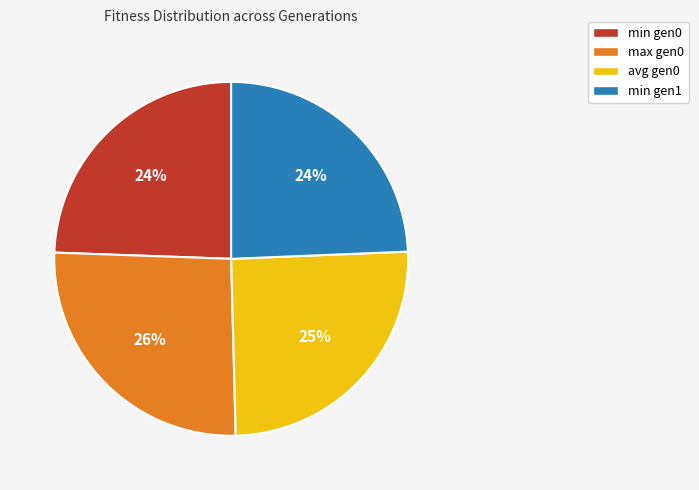

Count the number of slices in the pie.

4